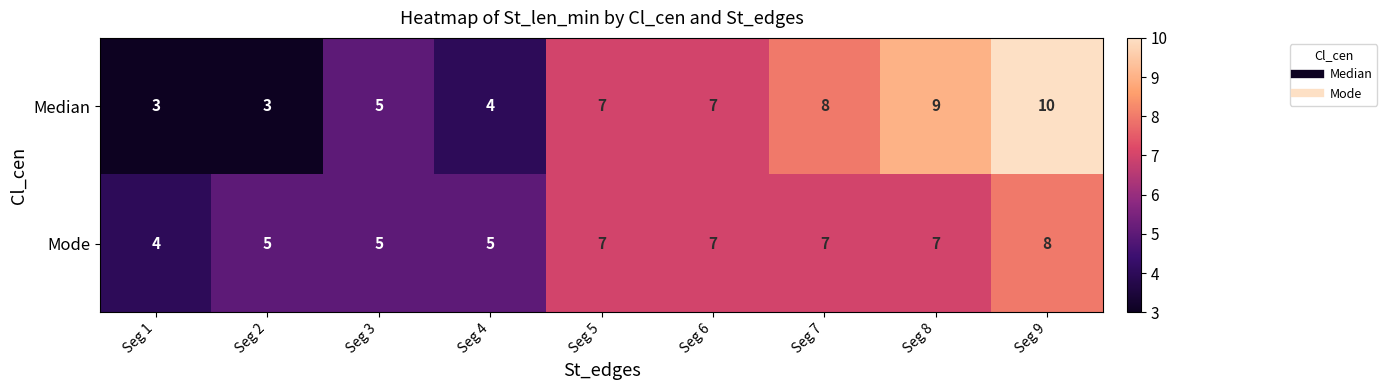

What is the smallest value displayed?

3